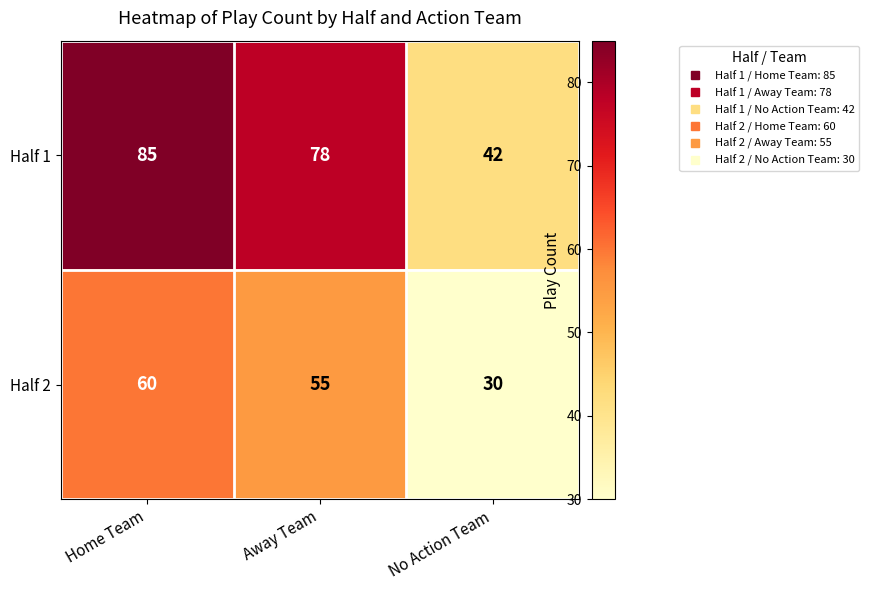

True or false: Half 2 has a value of 47 at No Action Team.

False